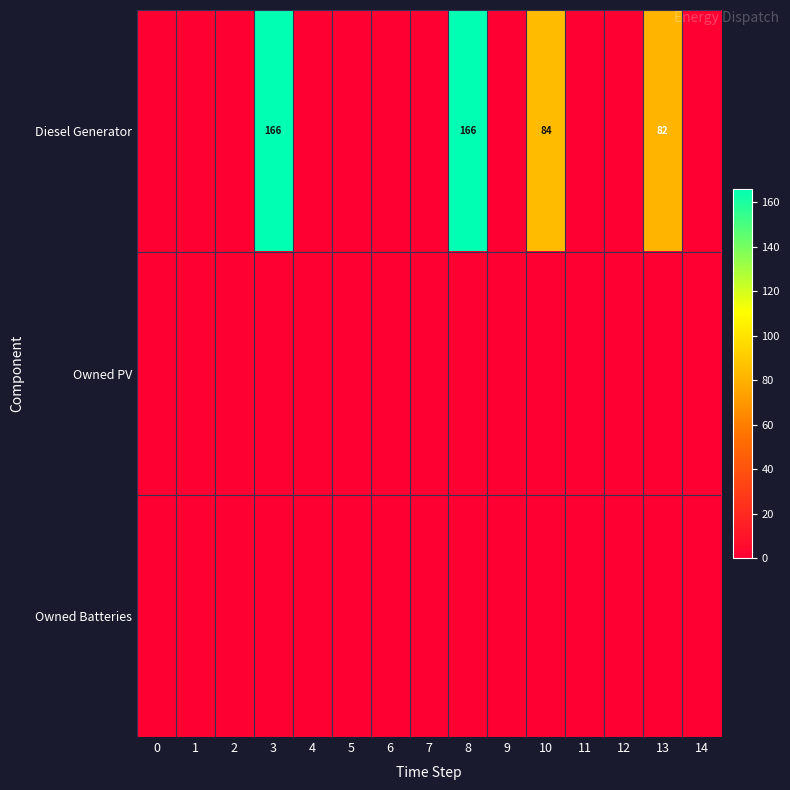

What is the total value across all series at 10?

84.0